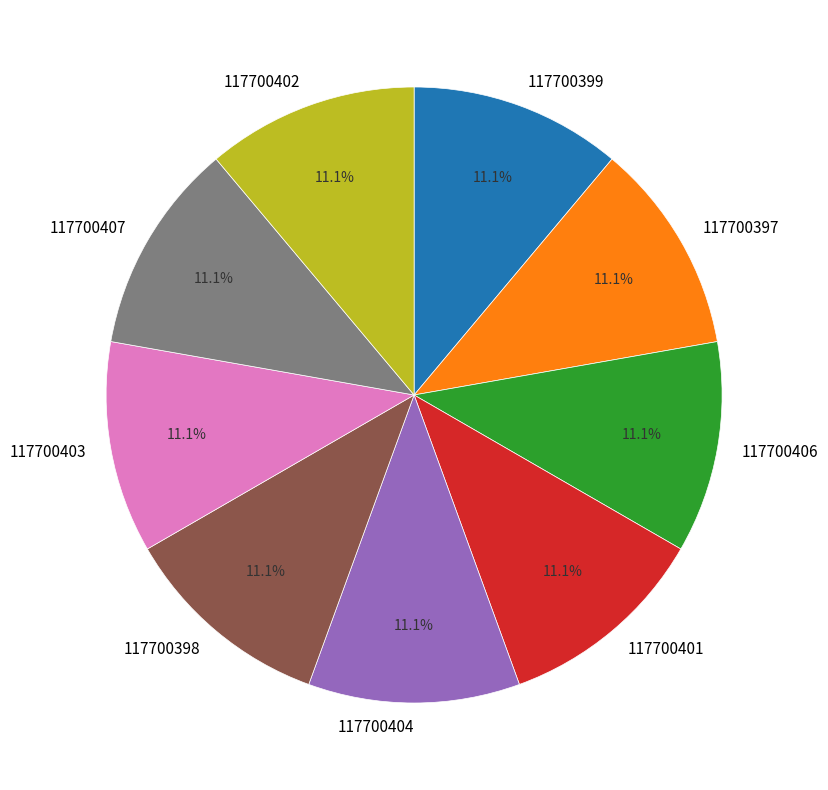

What percentage is the 117700399 slice, to the nearest percent?

11%